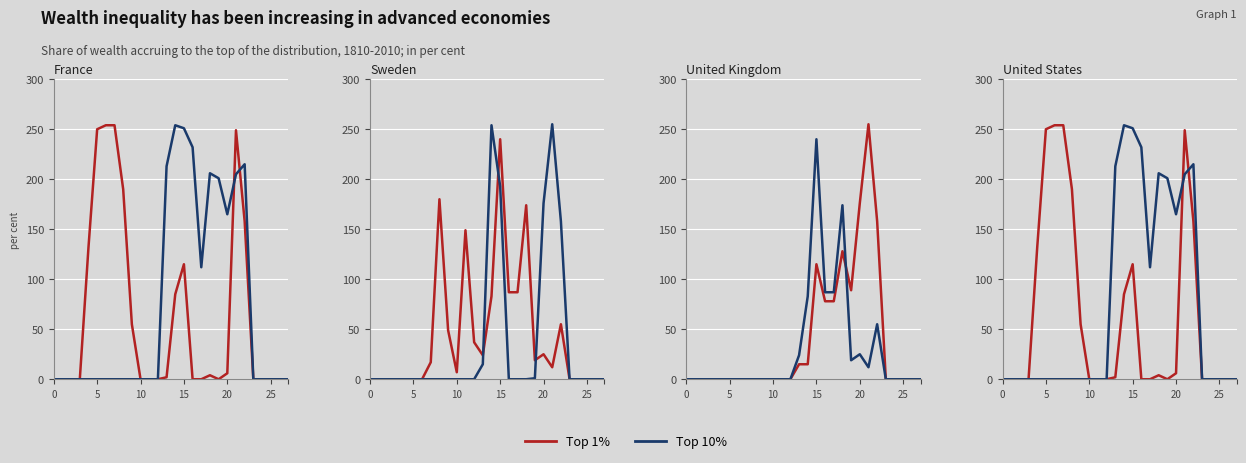

True or false: Top 1% has more than 1 points higher than both neighbors.

True